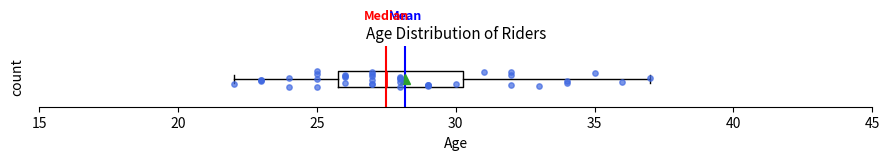

Where is the right edge of the box on the x-axis? The values are not printed on the chart, so give them approximately, as read against the axis.

30.5